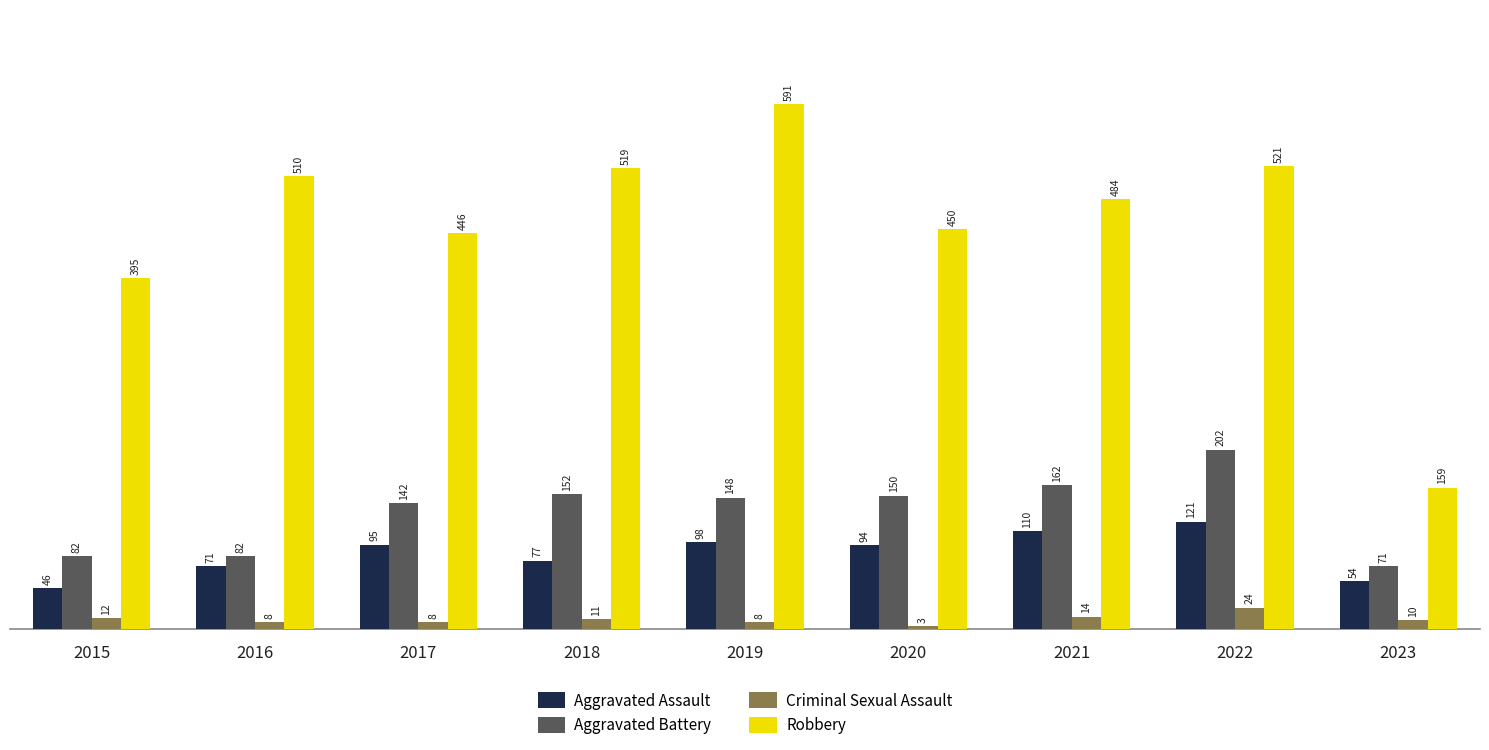

List the series in order of their peak value, highest first.

Robbery, Aggravated Battery, Aggravated Assault, Criminal Sexual Assault